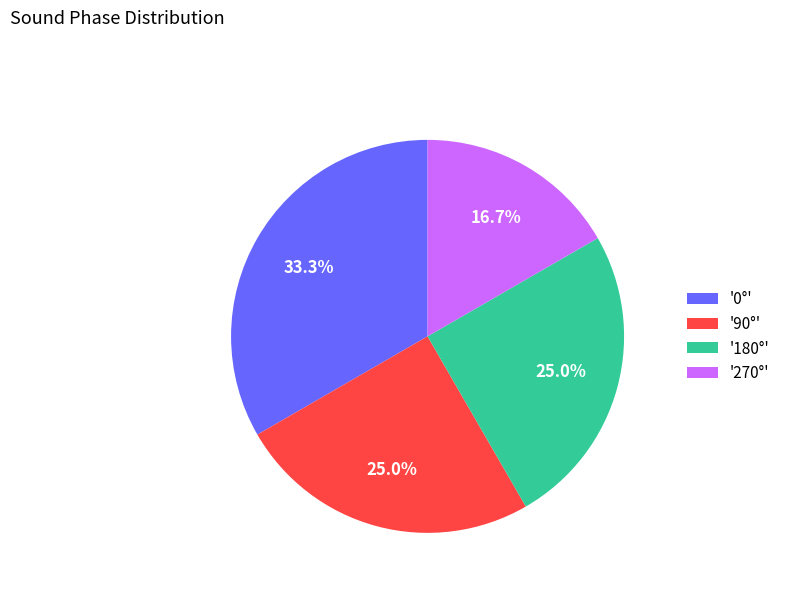

To the nearest percent, what is the difference between the largest and smallest slice percentages?

17%